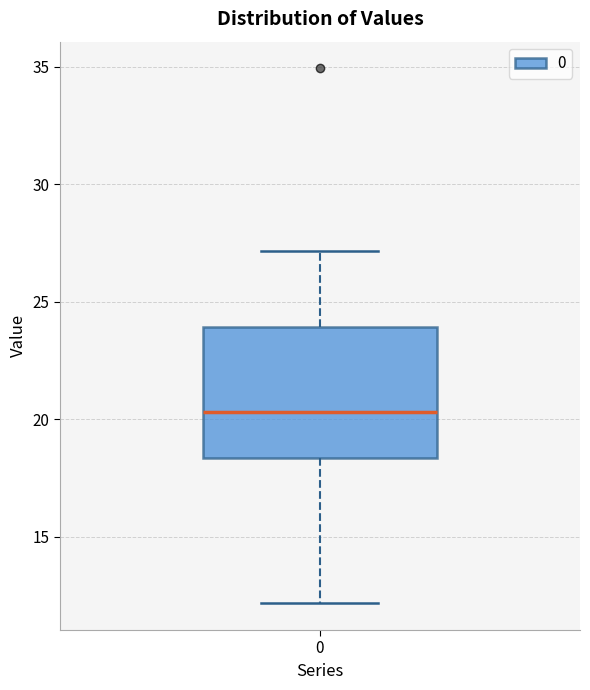

Transcribe this box plot: give where the median line is, the range the box spans, and where the two whiskers end, as read against the y-axis. The values are not printed on the chart, so give them approximately, as read against the axis.

median 20.5, box 18.5 to 24.0, whiskers 12.0 to 27.0